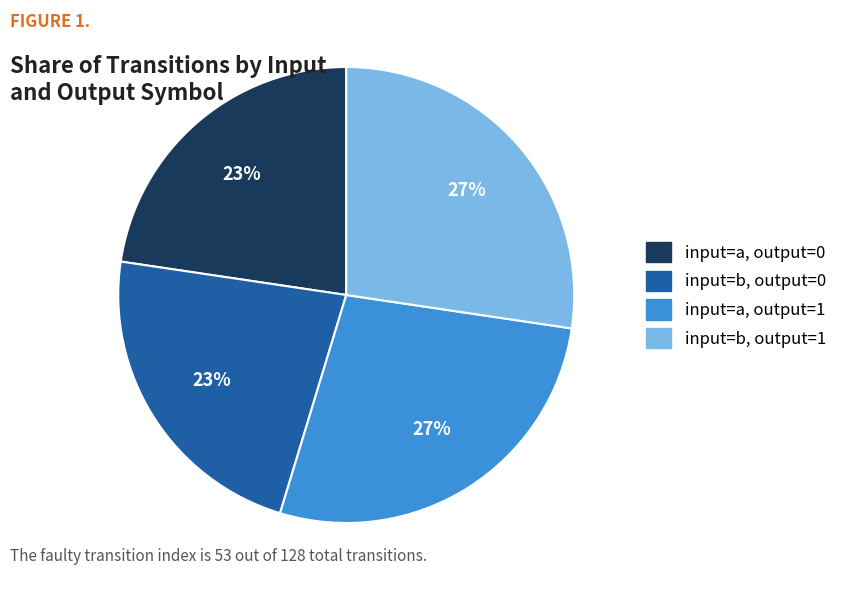

To the nearest percent, what is the average slice percentage?

25%